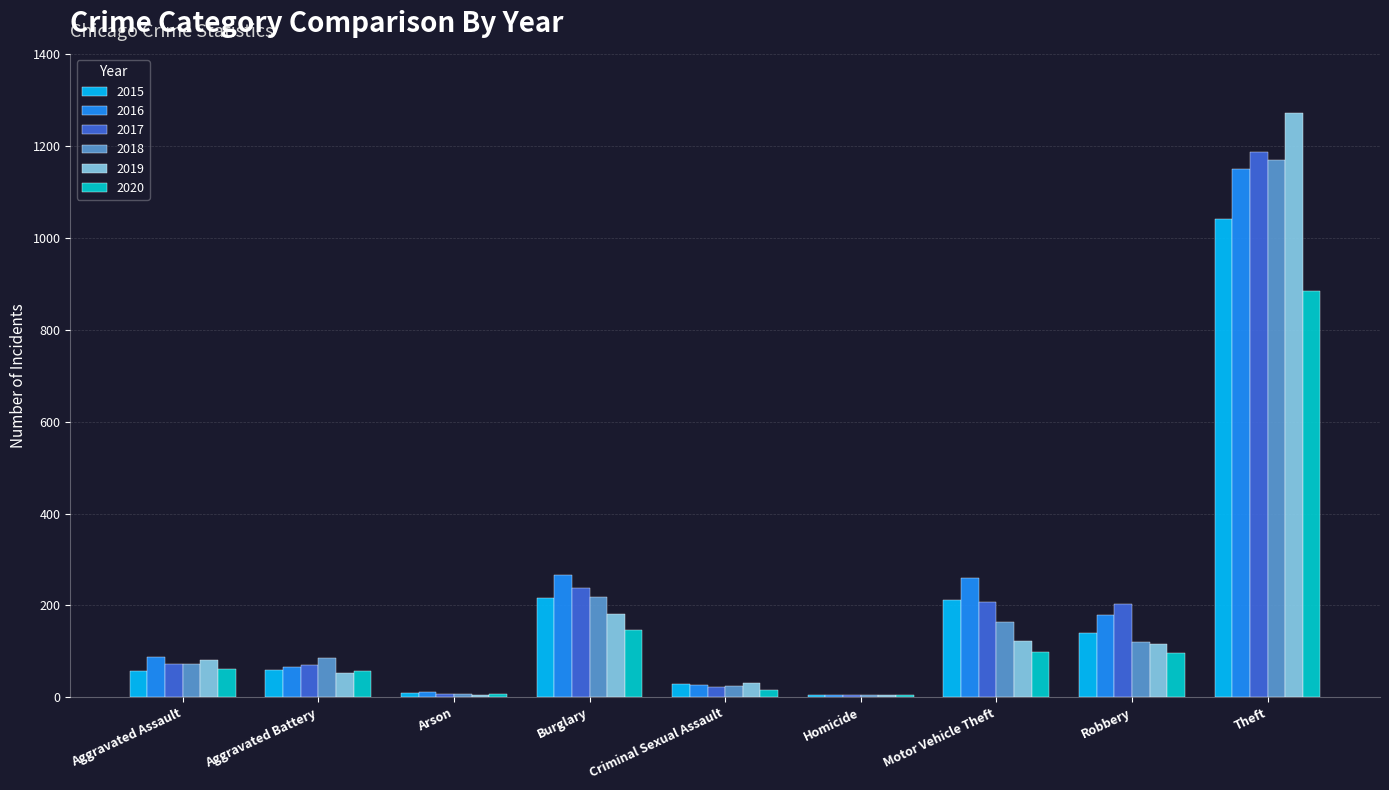

Between Burglary and Robbery, which series saw the biggest shift?

2018